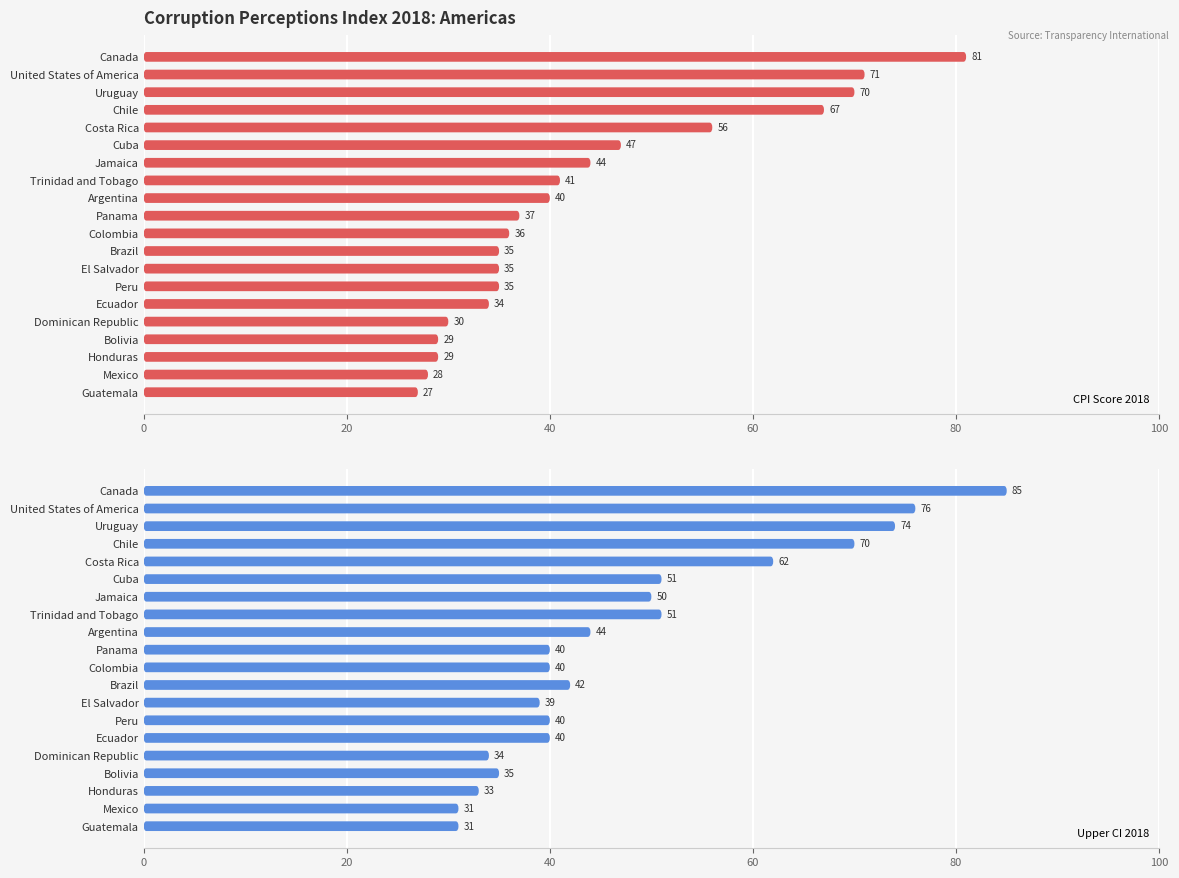

Is it true that Upper CI 2018 equals 40 at Colombia?

True